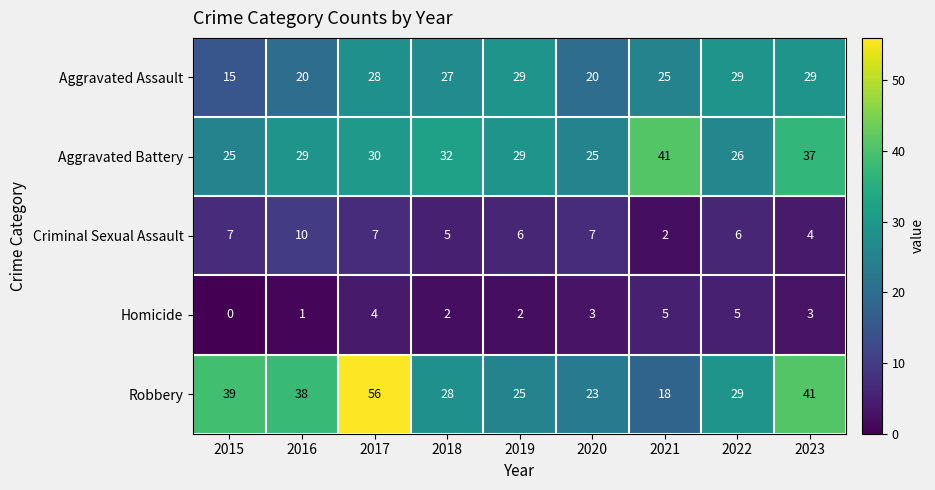

What is the difference between the highest and lowest values at 2017?

52